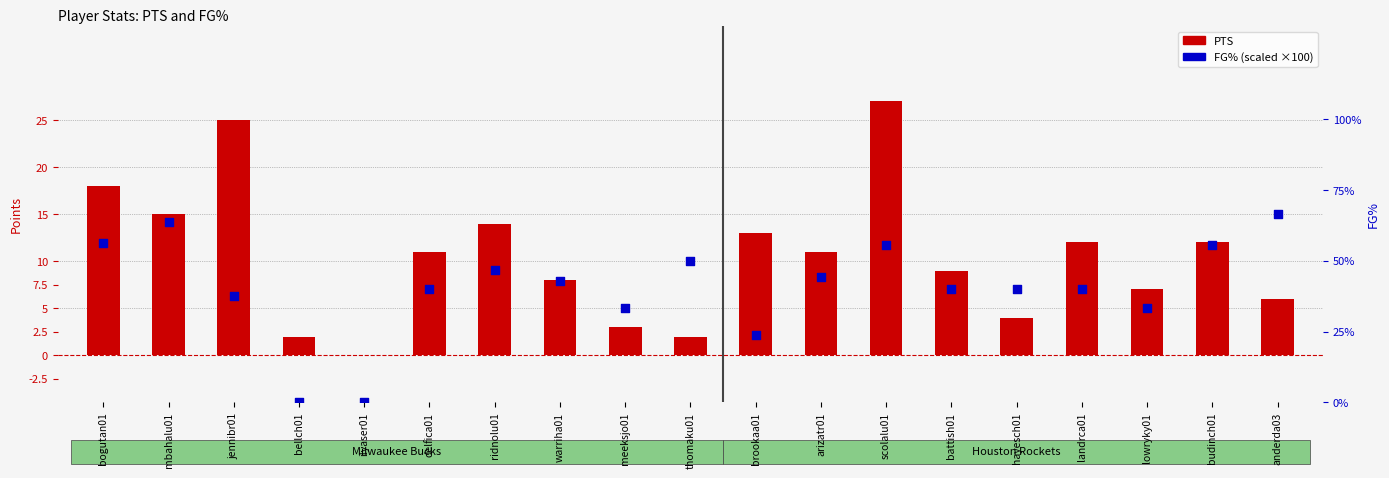

Which series contains the highest Y value?

FG%